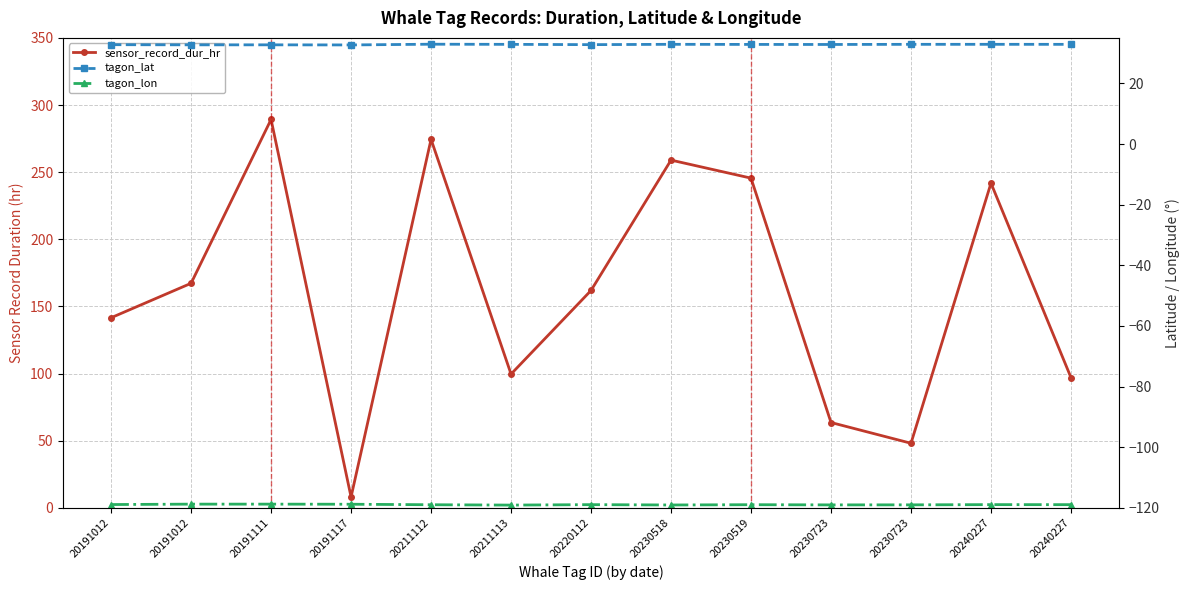

How many lines are shown in the chart?

3